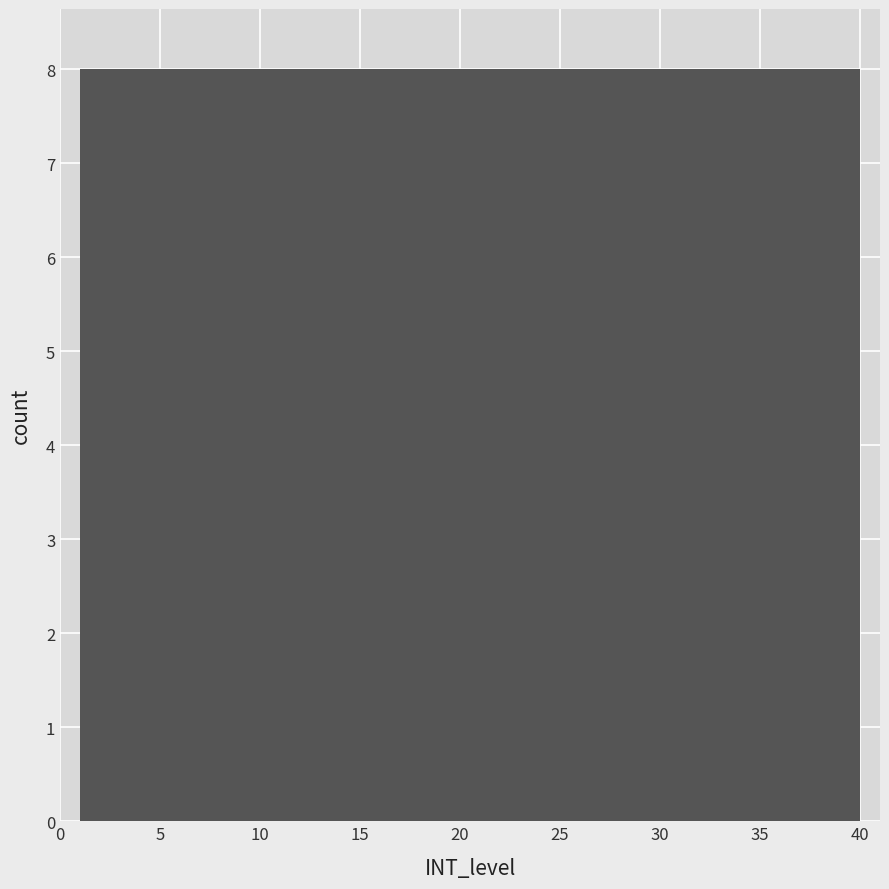

Reading left to right, transcribe this chart: for each bar, give the range it covers on the x-axis and its height. Neither the bar edges nor the heights are printed on the chart, so give them approximately, as read against the axes.

1.0 to 8.8: 8
8.8 to 16.6: 8
16.6 to 24.4: 8
24.4 to 32.2: 8
32.2 to 40.0: 8